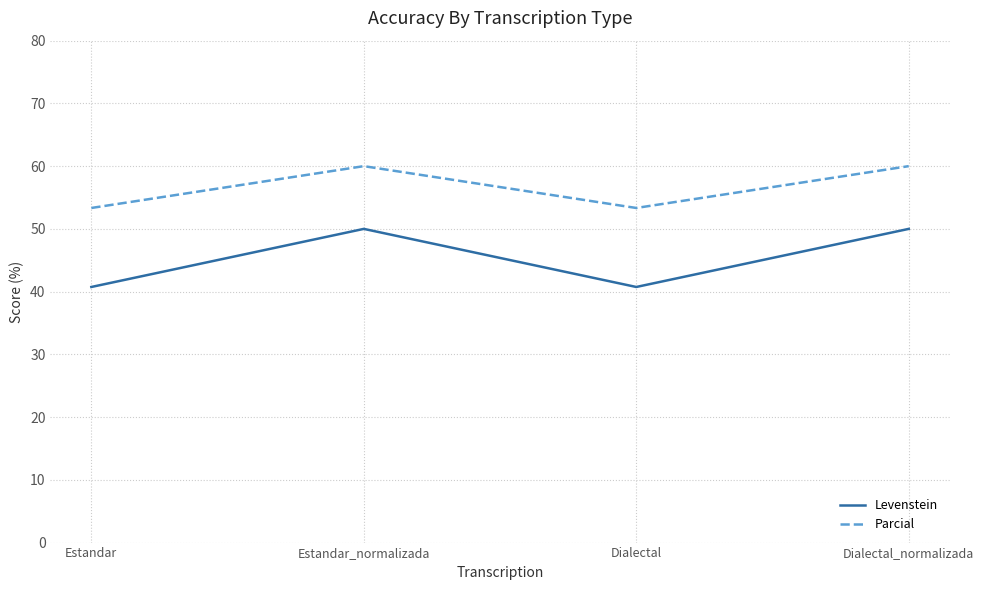

At which category does Levenstein reach its first local peak?

Estandar_normalizada